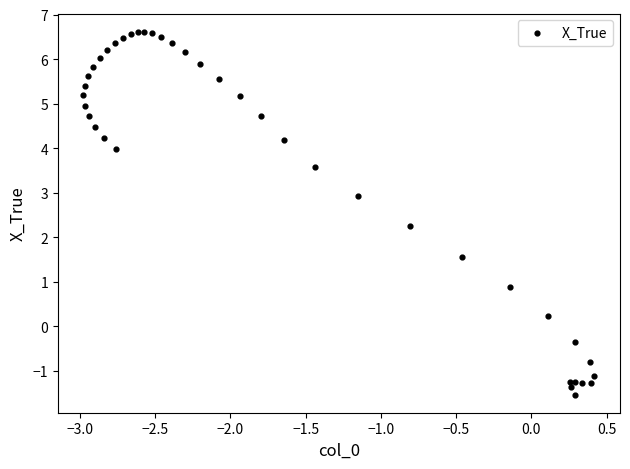

What Y value in the scatter plot is closest to 2?

2.2